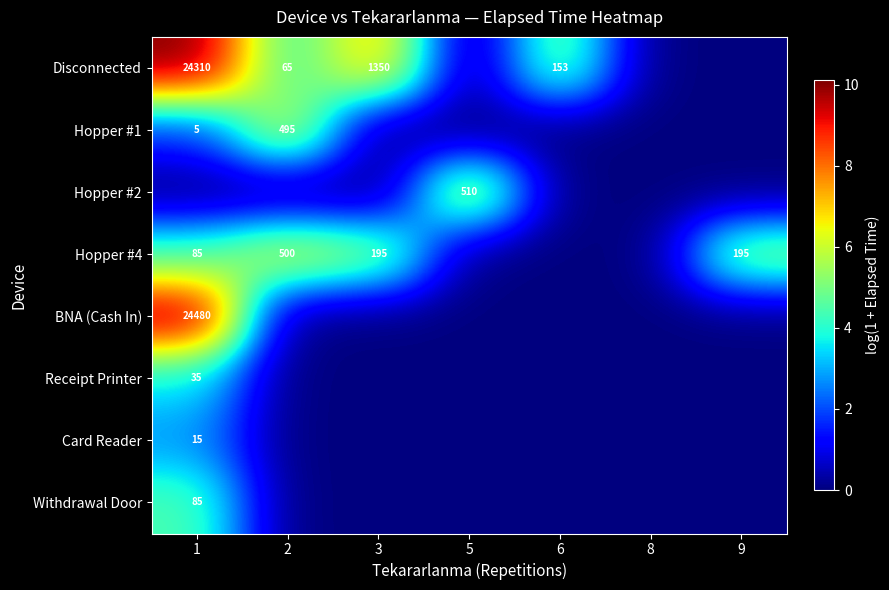

What is the highest value of the Disconnected series?

10.1